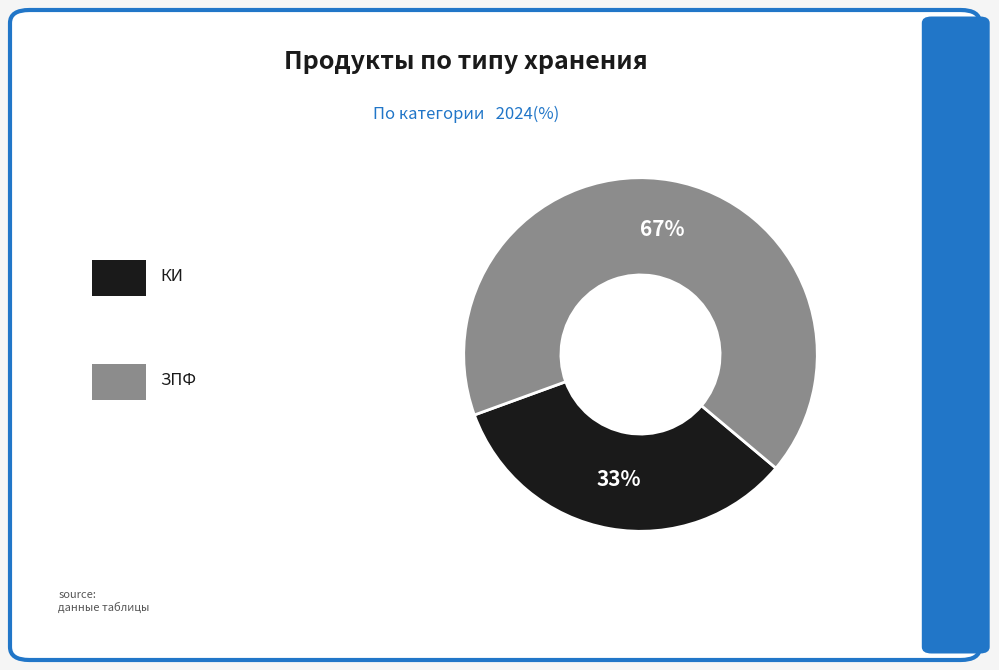

Is there a majority slice in this chart?

Yes